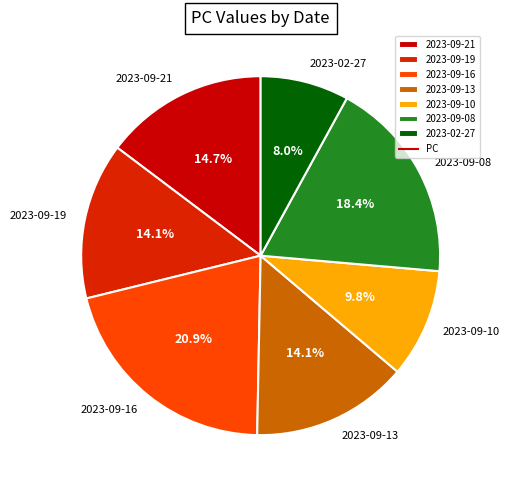

What portion of the pie excludes 2023-09-08?

81.6%